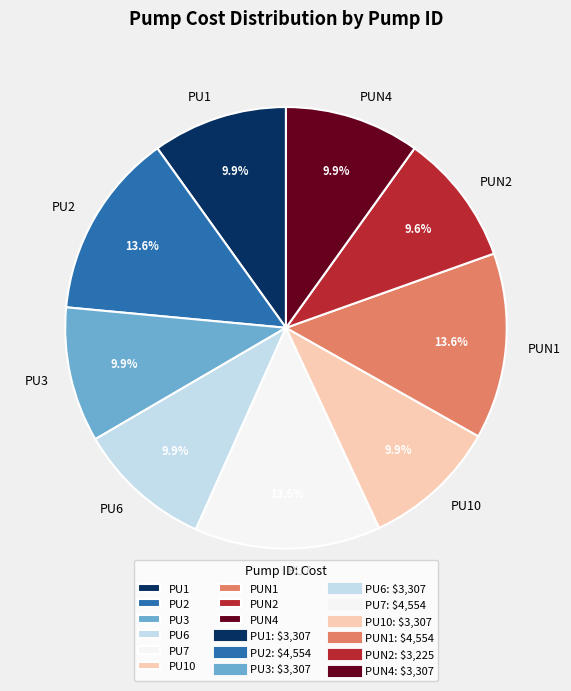

How many slices are in this pie chart?

9